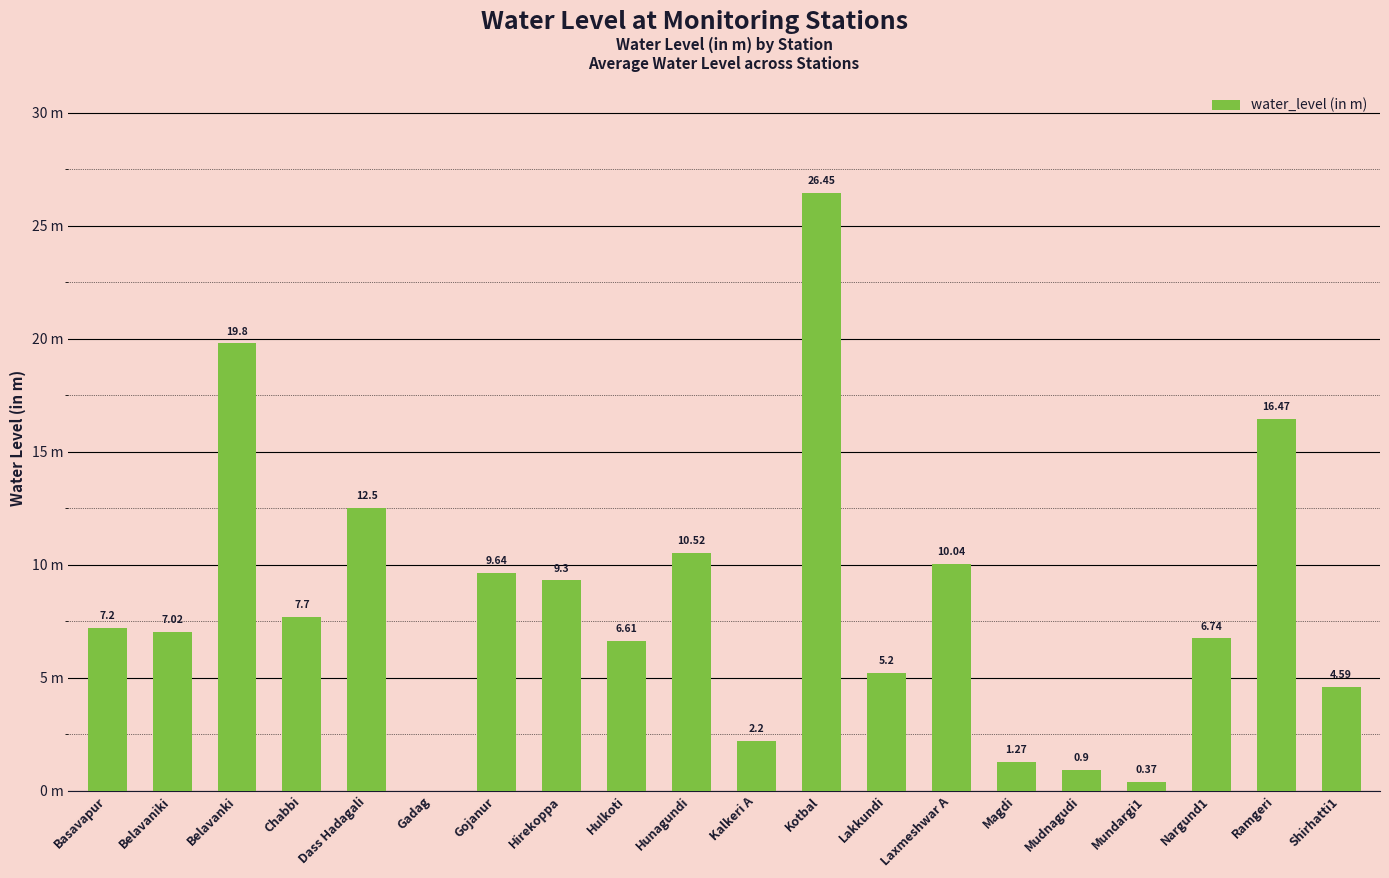

The value at Dass Hadagali is 12.5. True or false?

True